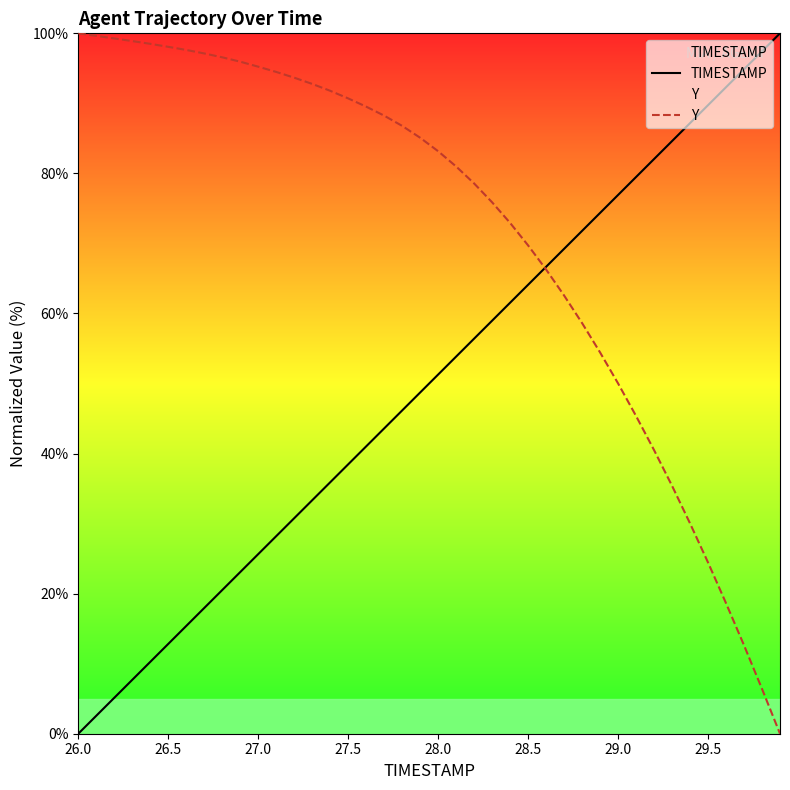

Where is Y nearest to the value 50?

29.0